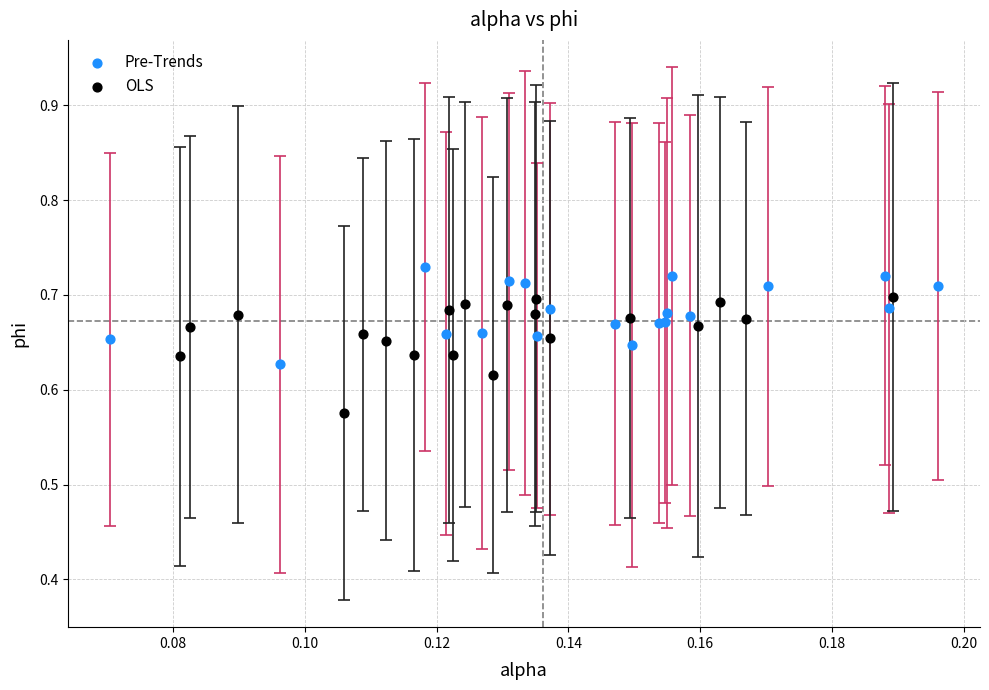

Which series reaches the minimum Y coordinate?

OLS